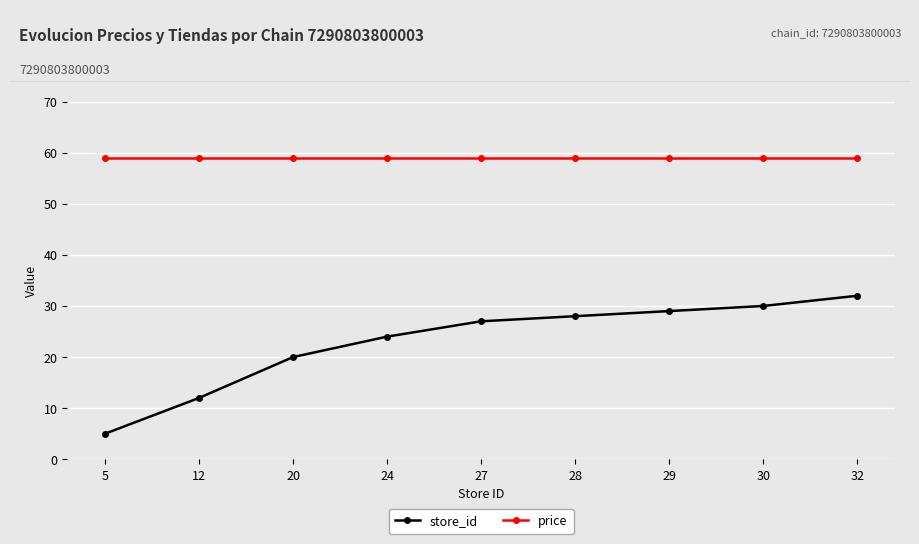

Rank the series by their maximum value, from highest to lowest.

price, store_id